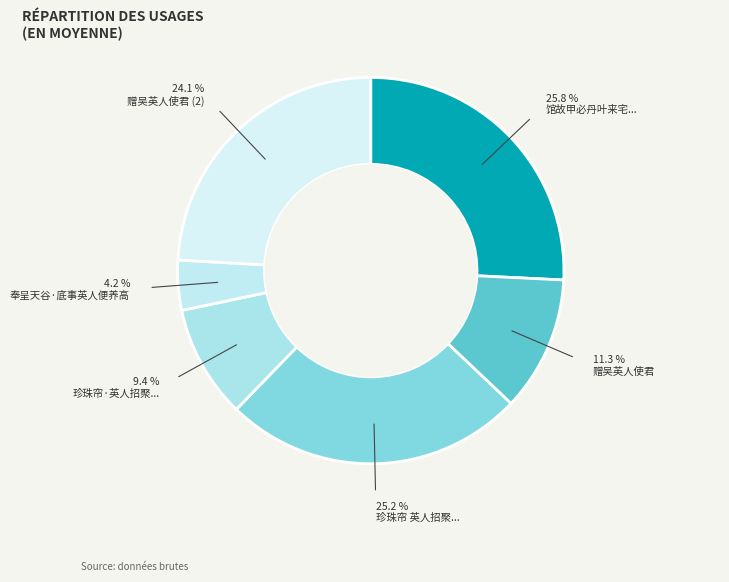

Rank the categories by value from lowest to highest.

奉呈天谷·底事英人便养高, 珍珠帘·英人招聚..., 赠吴英人使君, 赠吴英人使君 (2), 珍珠帘 英人招聚..., 馆故甲必丹叶来宅...